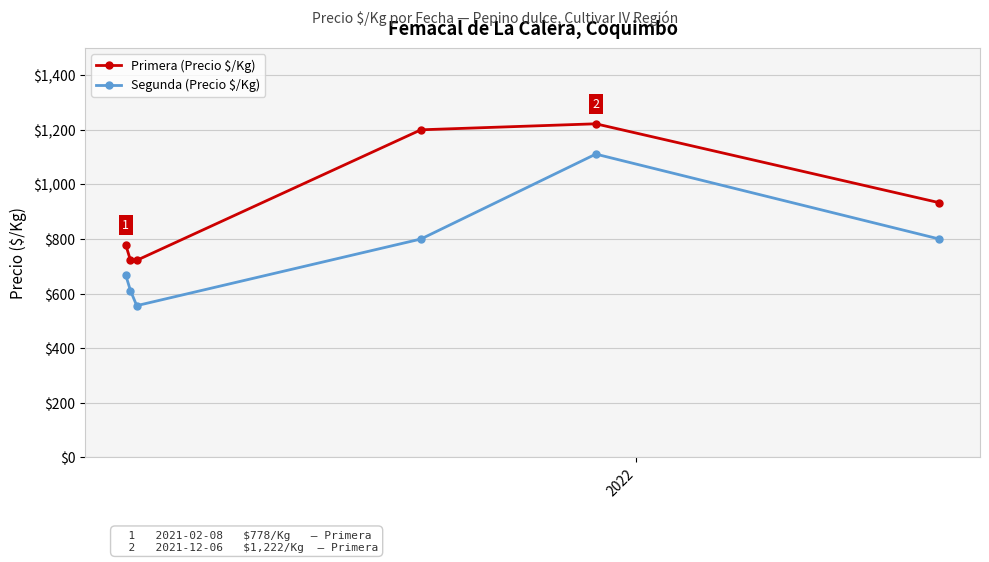

True or false: Segunda (Precio $/Kg) has more than 2 points higher than both neighbors.

False